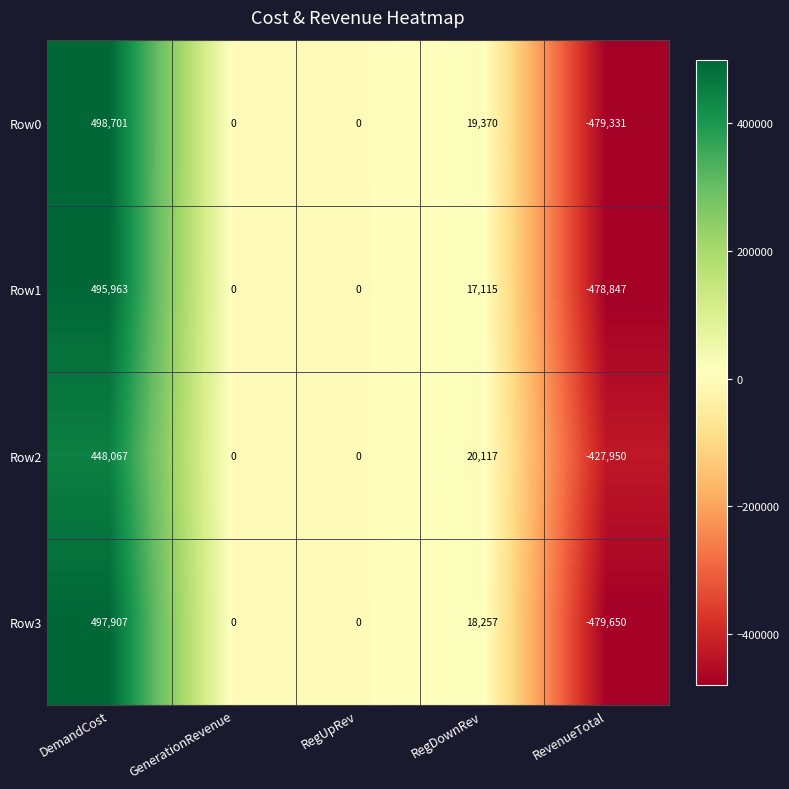

True or false: Row0 has a value of 0 at RegUpRev.

True